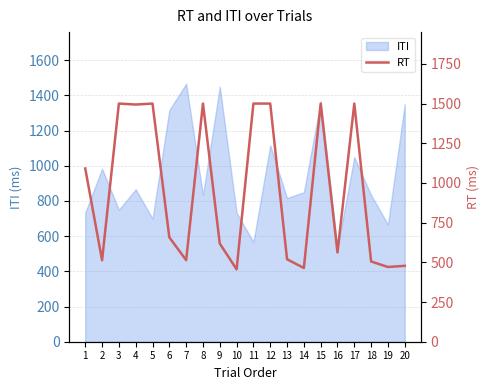

What is the average value?

942.3